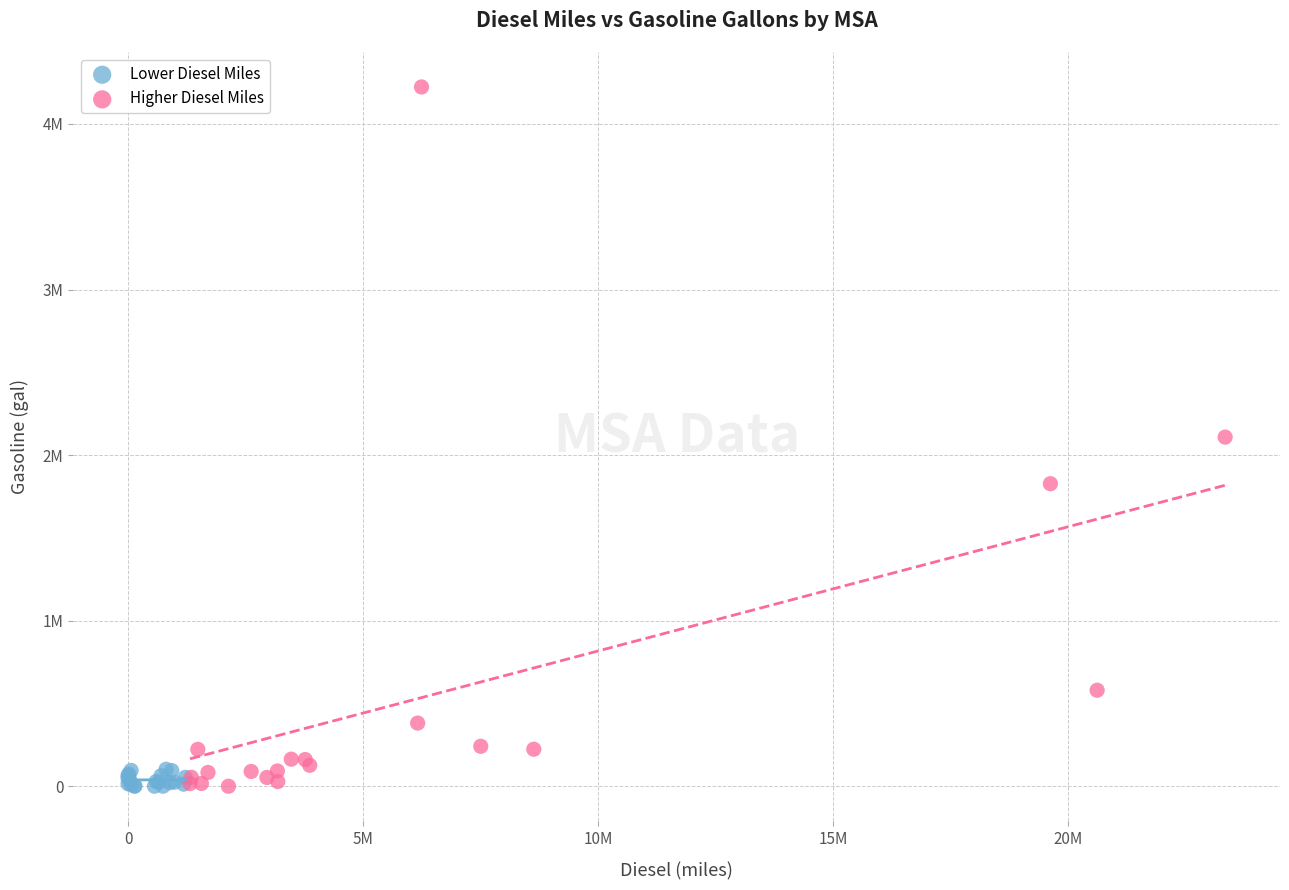

Which series has the largest Y range (max minus min)?

Higher Diesel Miles